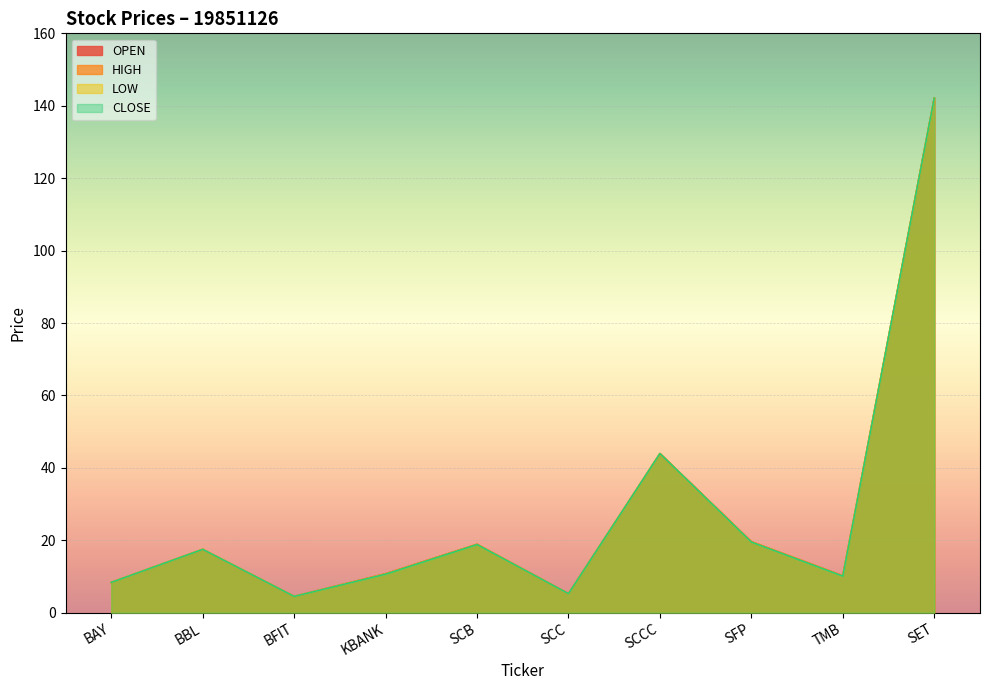

What is the difference between the second highest and minimum values in the HIGH series?

39.4